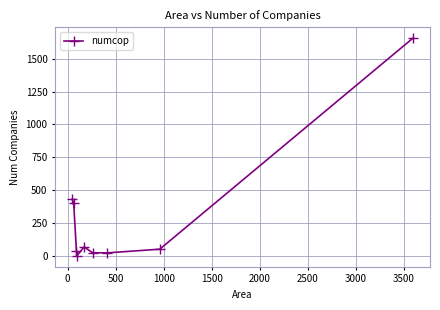

What is the minimum value shown in the chart?

3